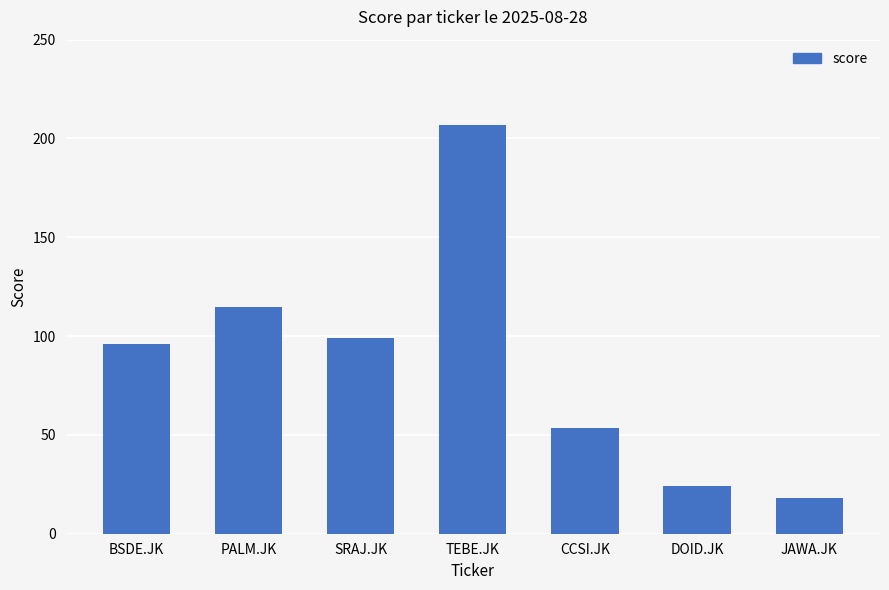

How many data points does each series have?

7